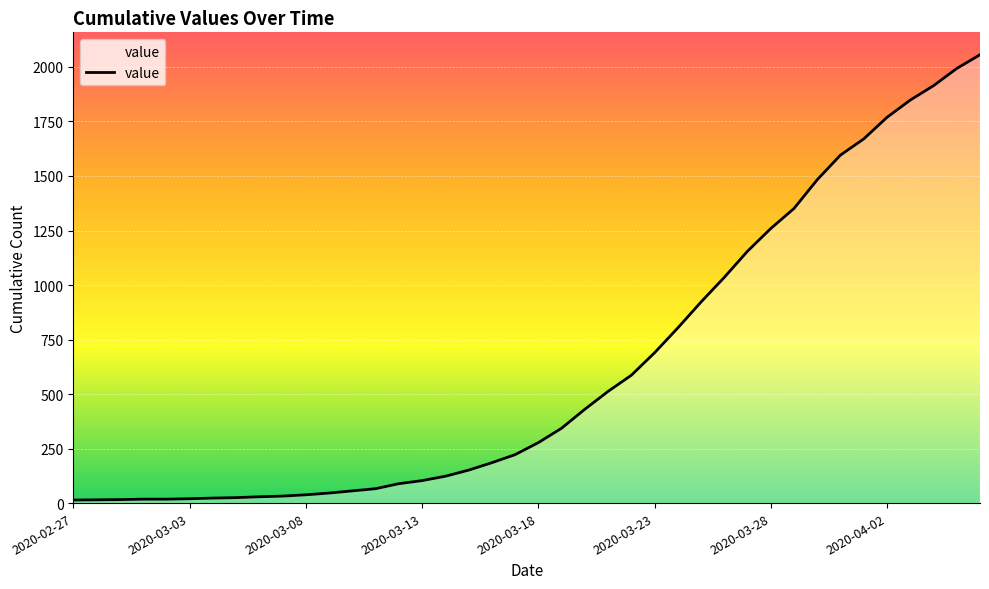

What is the difference between the maximum and minimum values?

2042